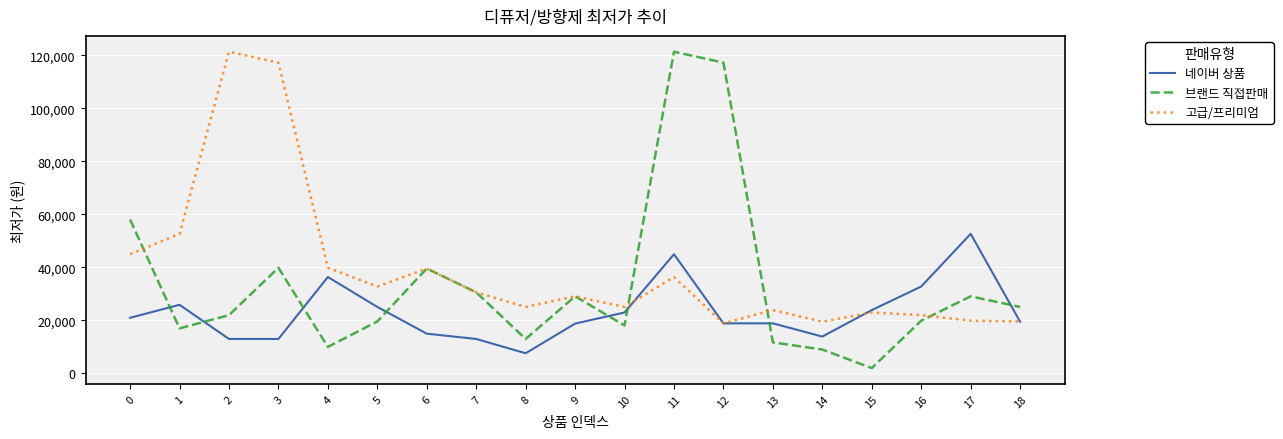

At how many categories does at least one series exceed 53822?

5